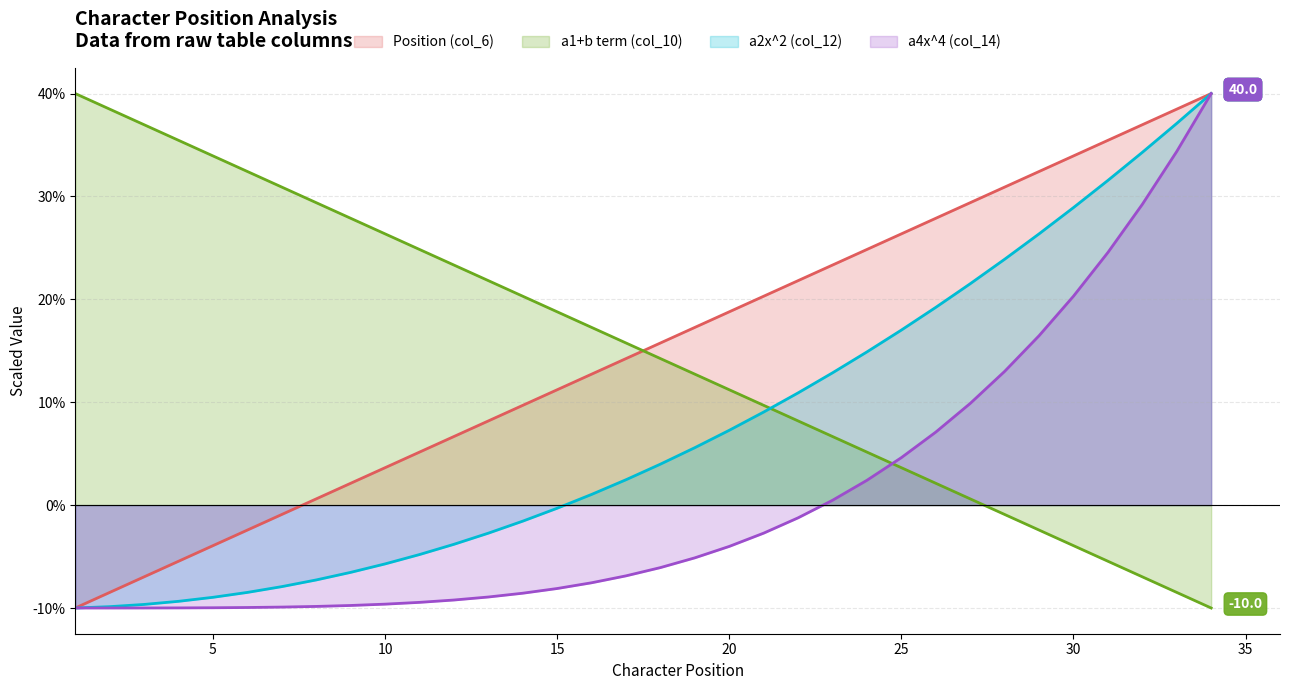

Which category has the highest value in the col_10 series?

1